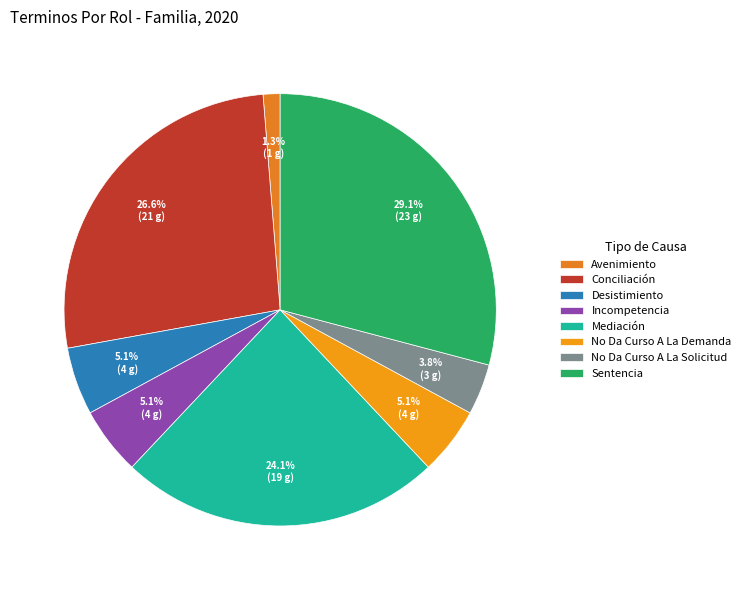

True or false: Desistimiento accounts for 14% of the total.

False